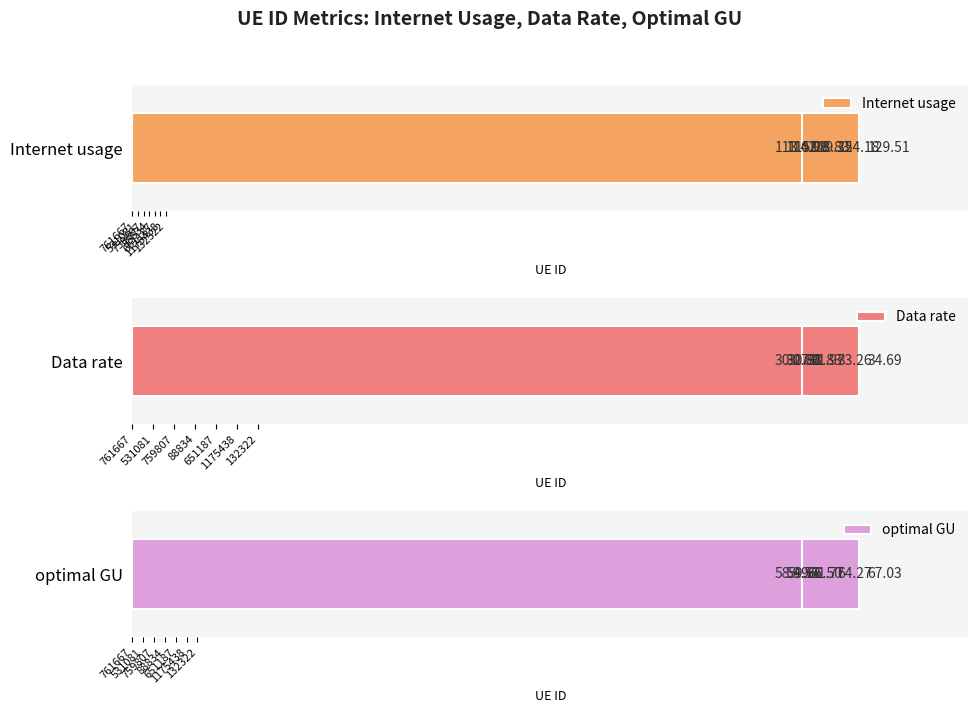

The value of Data rate at 759807 is 48.4. True or false?

False